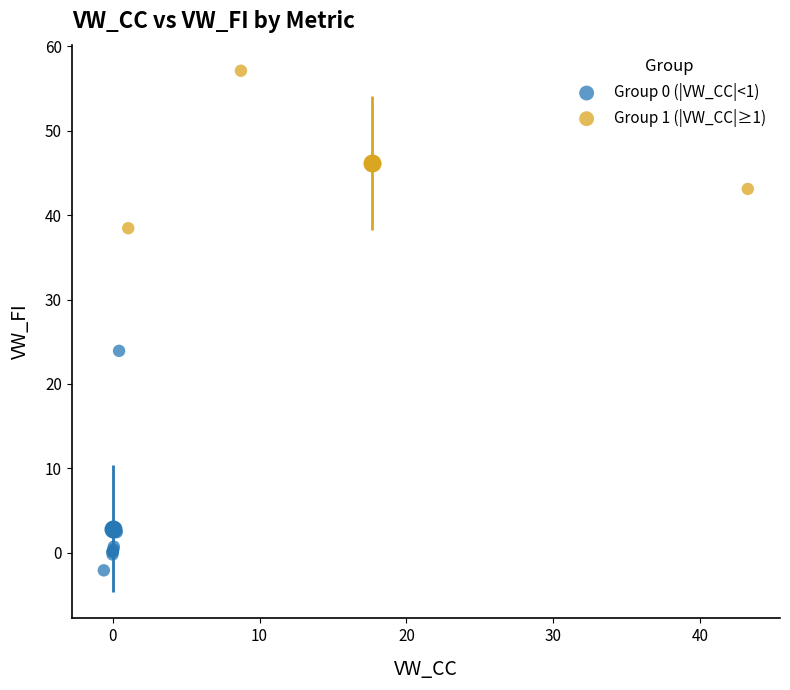

Which series has the widest spread of Y values?

Group 0 (|VW_CC|<1)